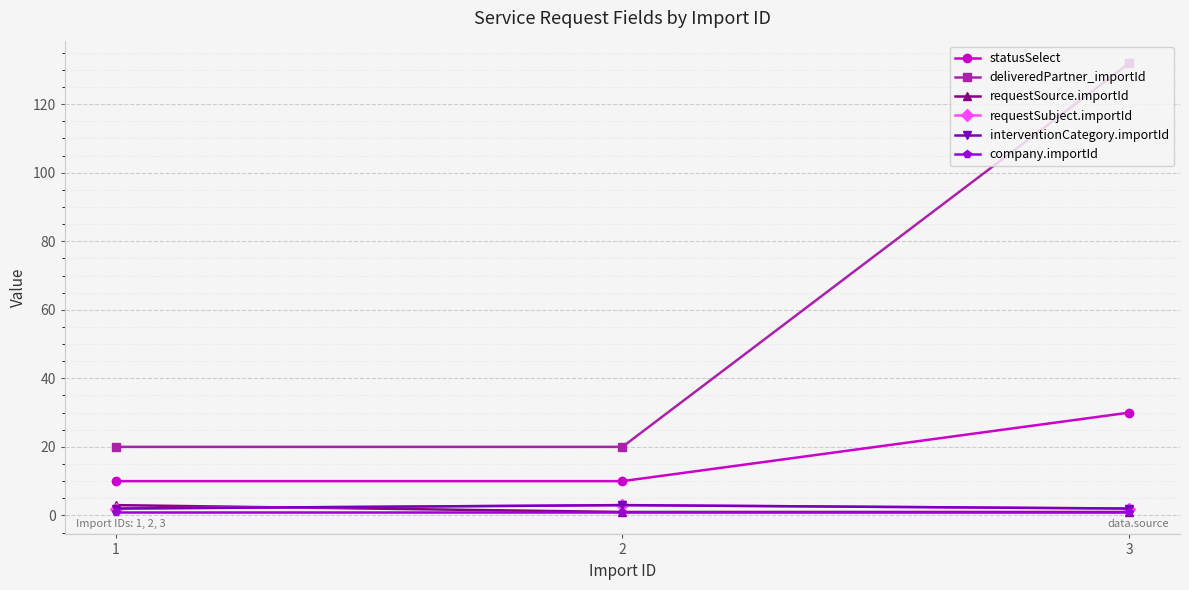

What is the maximum value shown in the chart?

132